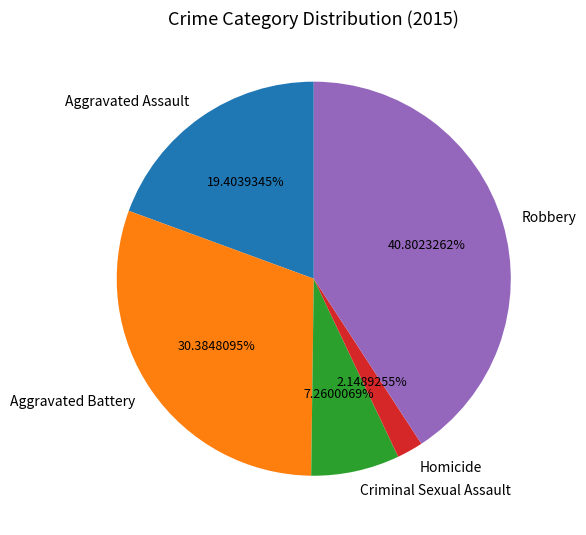

How many segments does this pie chart have?

5